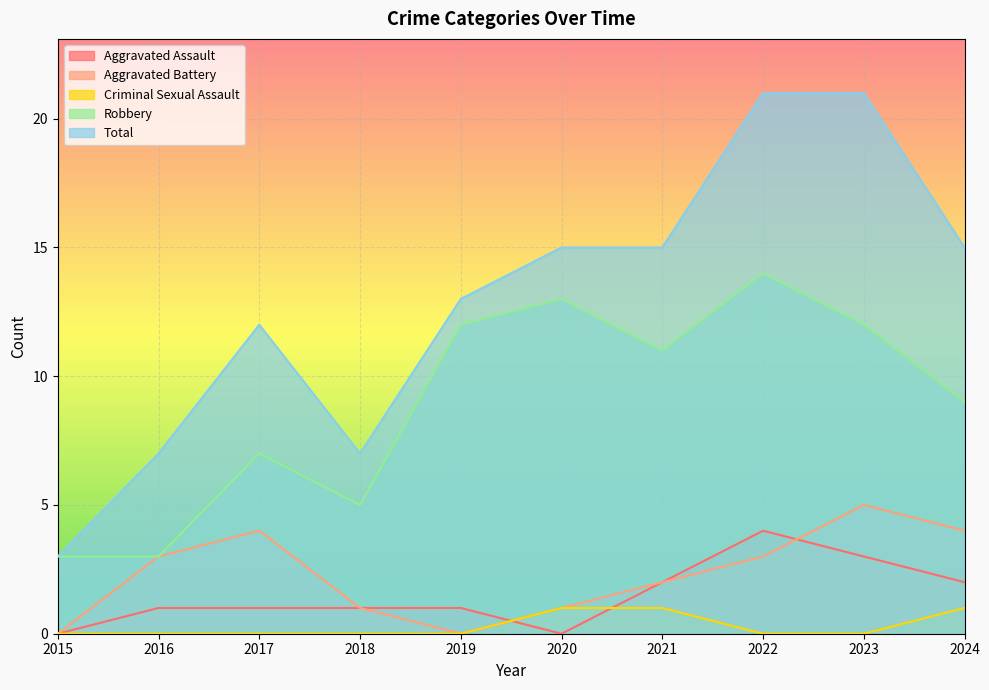

What are all the series names shown in the legend?

Aggravated Assault, Aggravated Battery, Criminal Sexual Assault, Robbery, Total